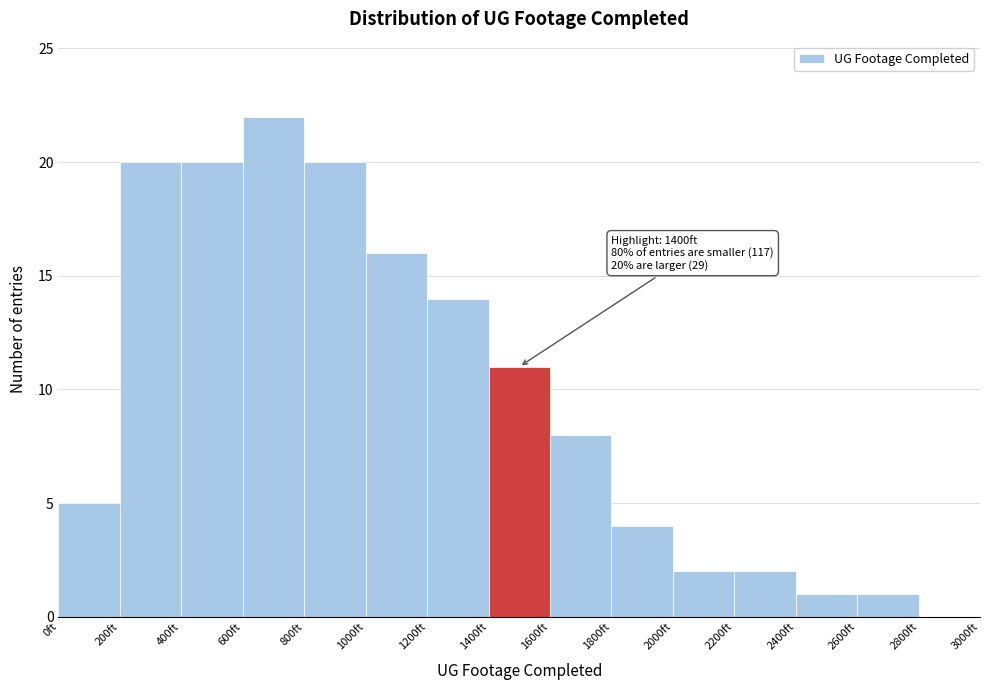

Over which range of the x-axis is the bar tallest?

600 to 800